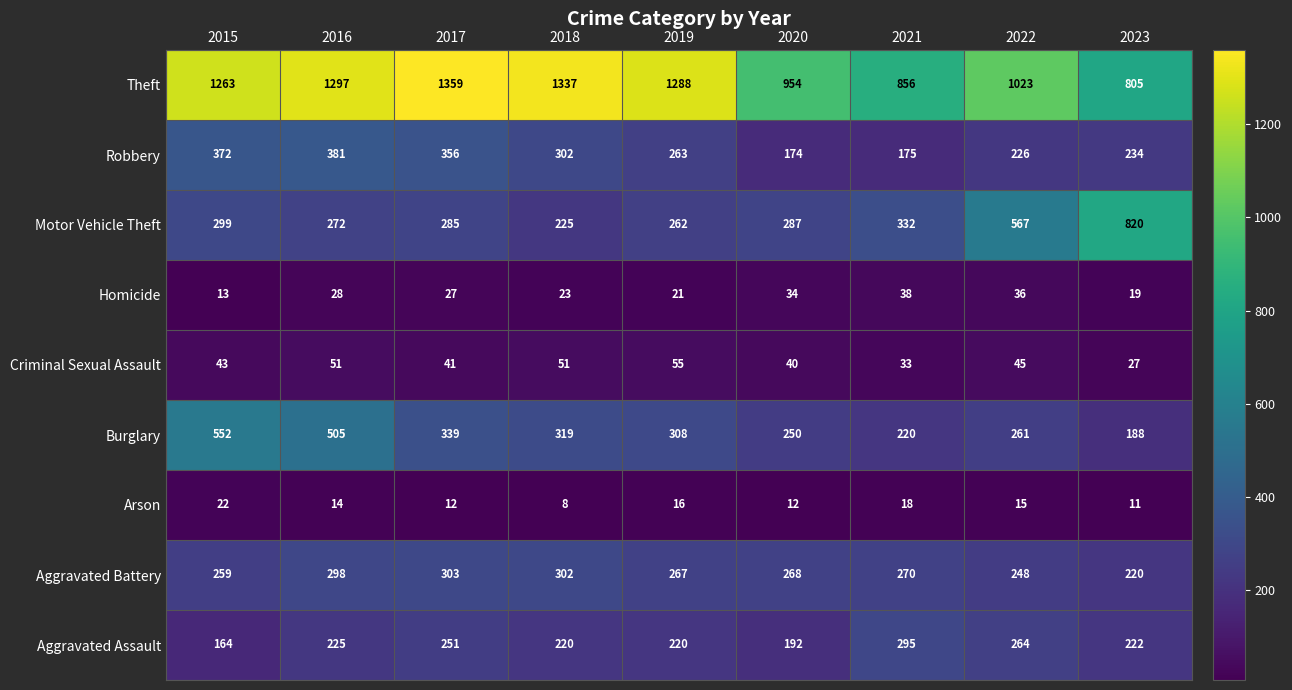

Which category has the highest value across all series?

2017